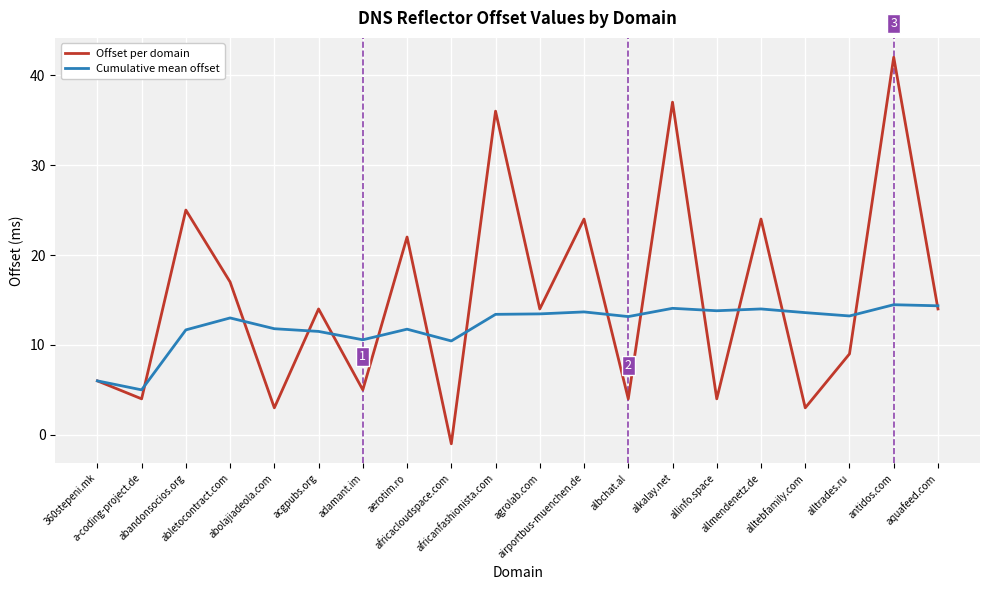

Which series has the largest range (max minus min)?

Offset per domain